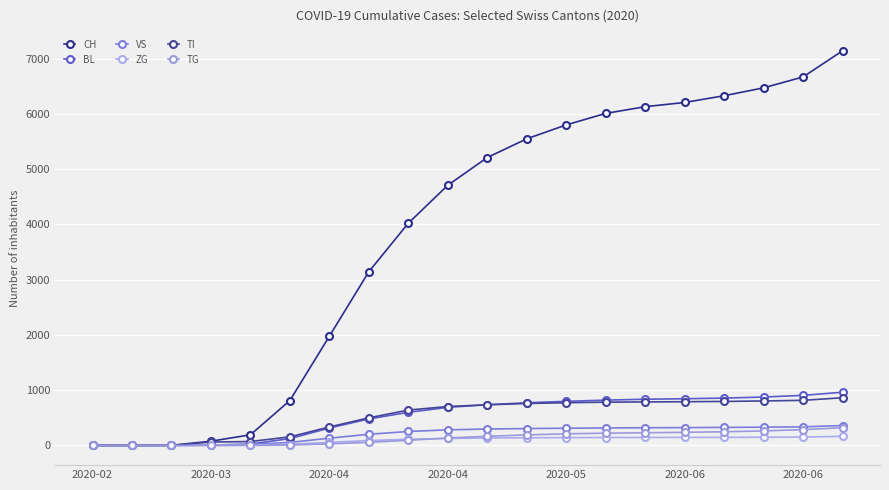

What is the sum of all TI values?

10371